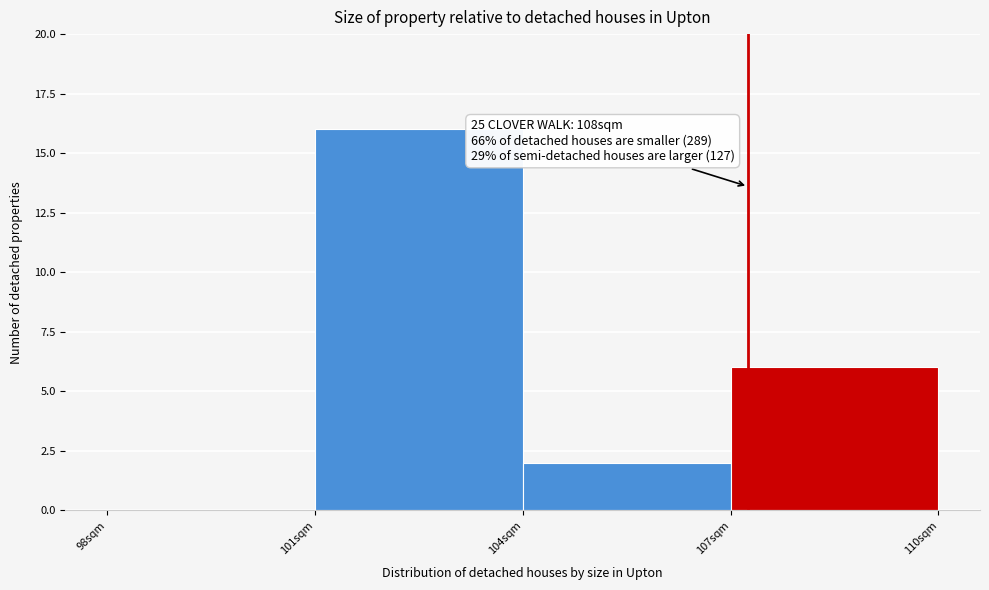

Which range on the x-axis has the tallest bar?

101 to 104